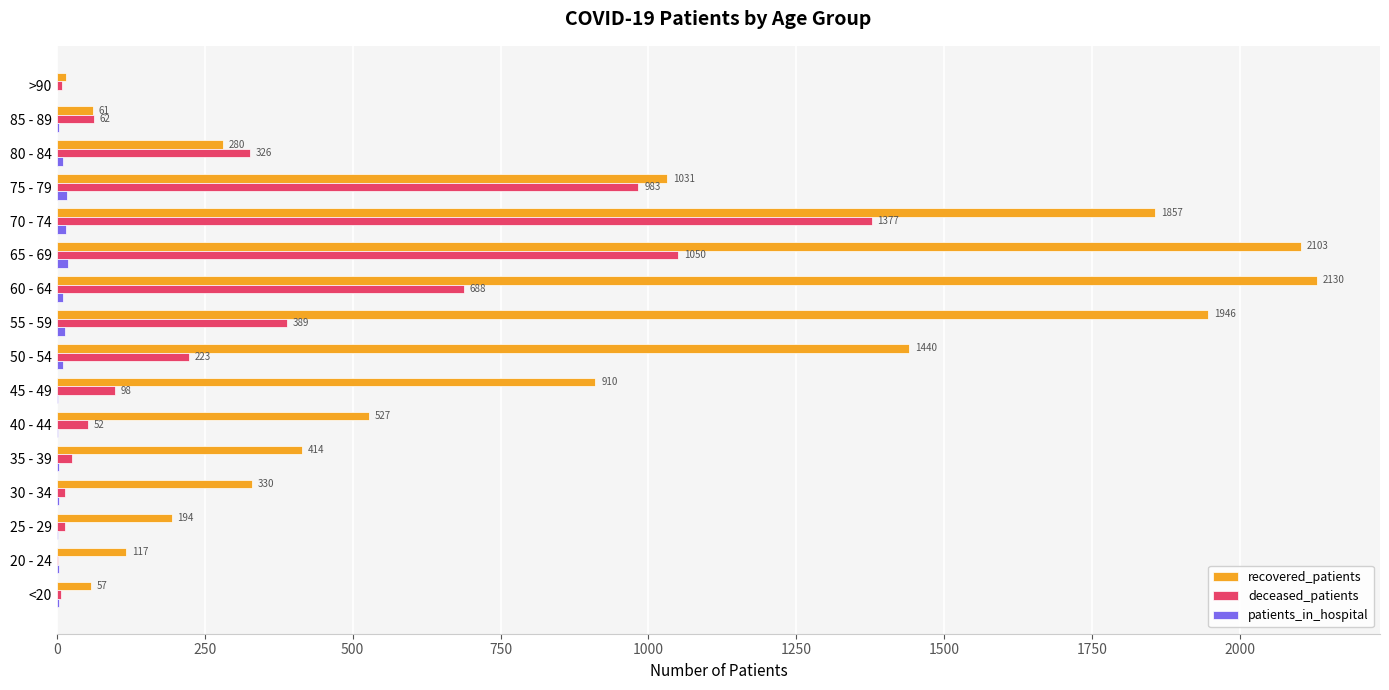

The deceased_patients series shows 26 at 35 - 39. True or false?

True